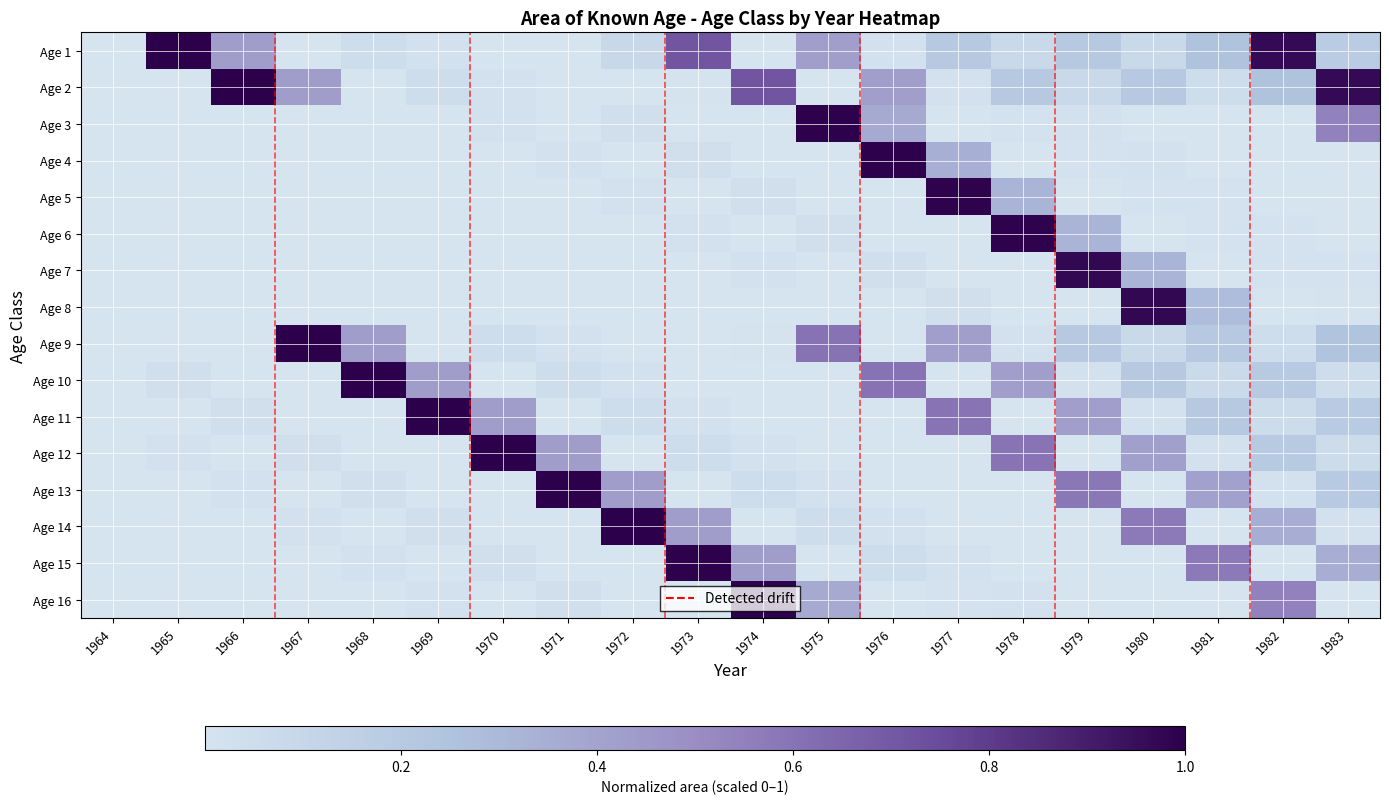

Which has a higher value, 1981 or 1975?

1975